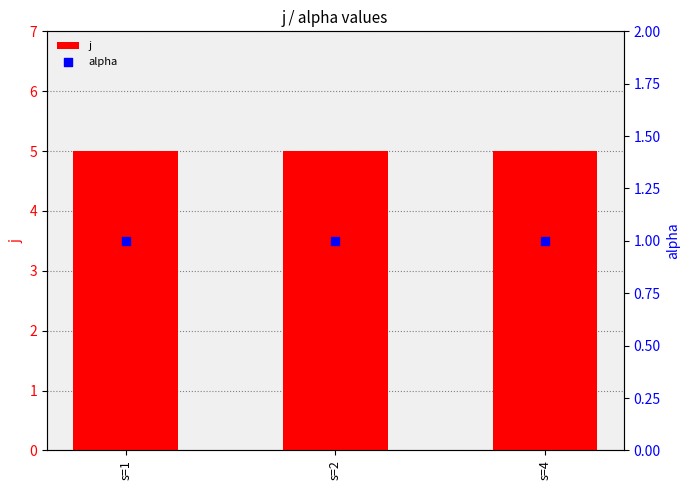

Is the value of j at s=4 greater than the value of alpha at s=2?

Yes